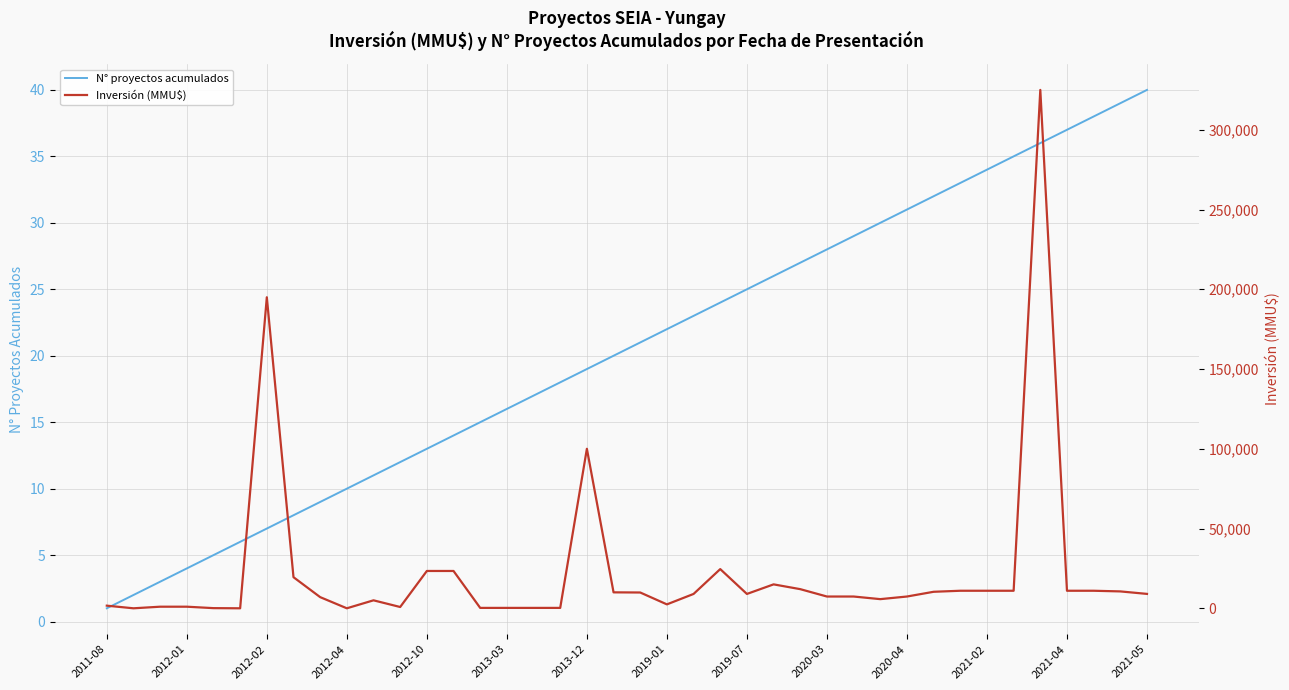

At which label does N° proyectos acumulados reach its peak?

2021-05